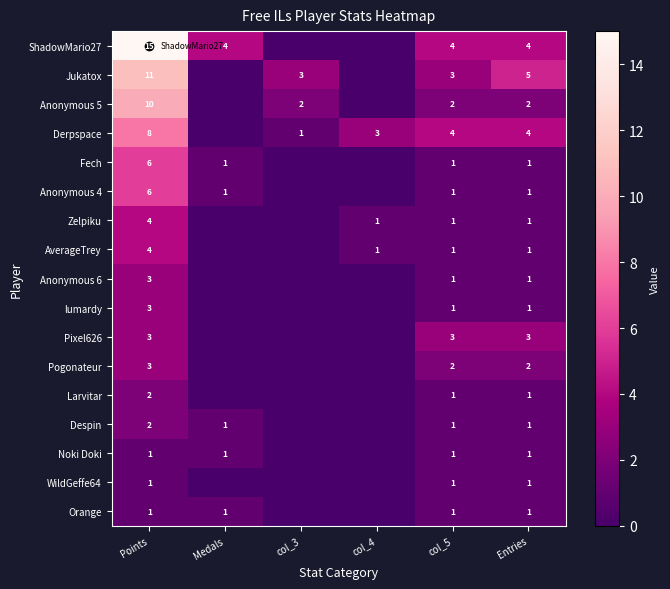

Read the Anonymous 4 value at Points.

6